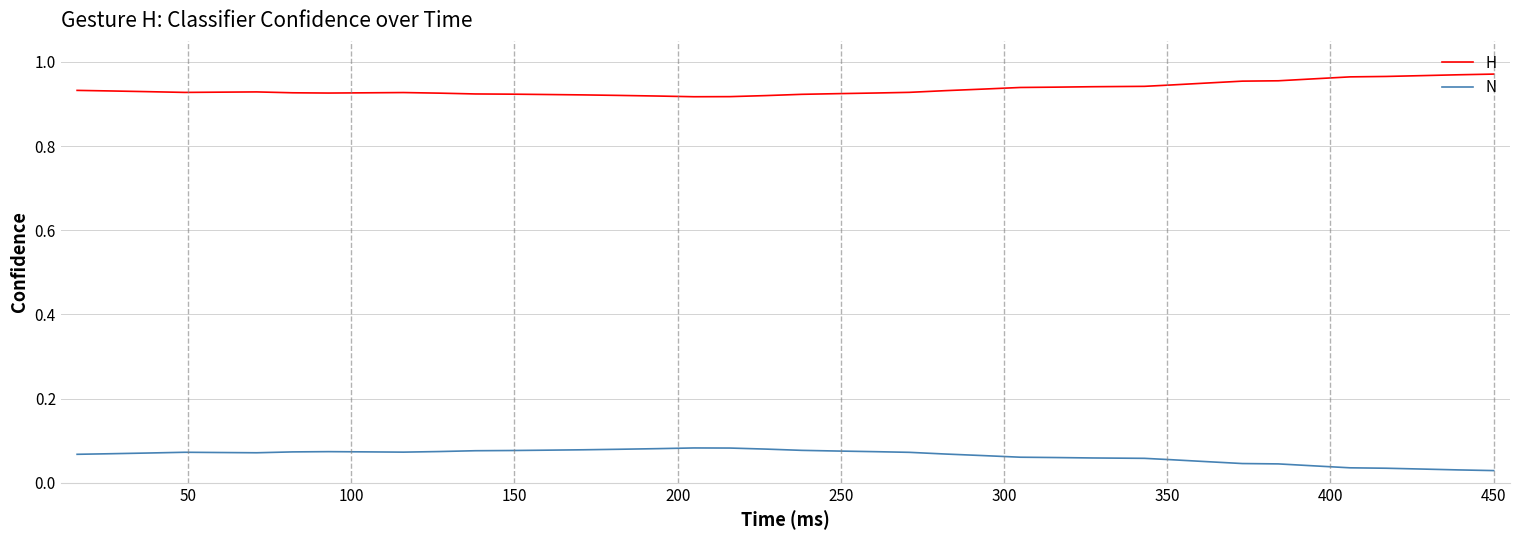

Which series has the largest total across all categories?

H